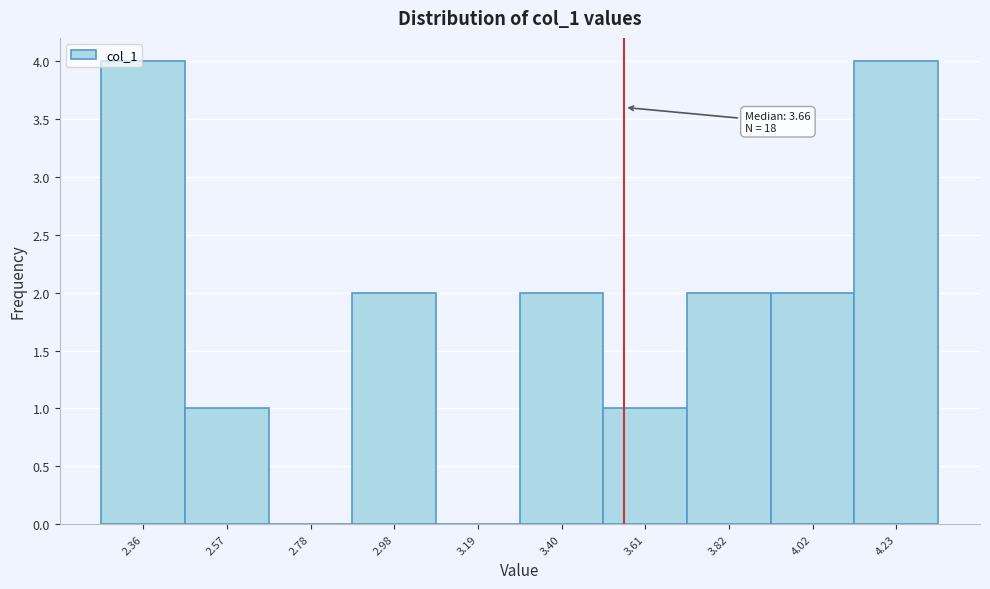

Reading right to left, list all the values displayed in this chart.

4.23=4	4.02=2	3.82=2	3.61=1	3.40=2	3.19=0	2.98=2	2.78=0	2.57=1	2.36=4